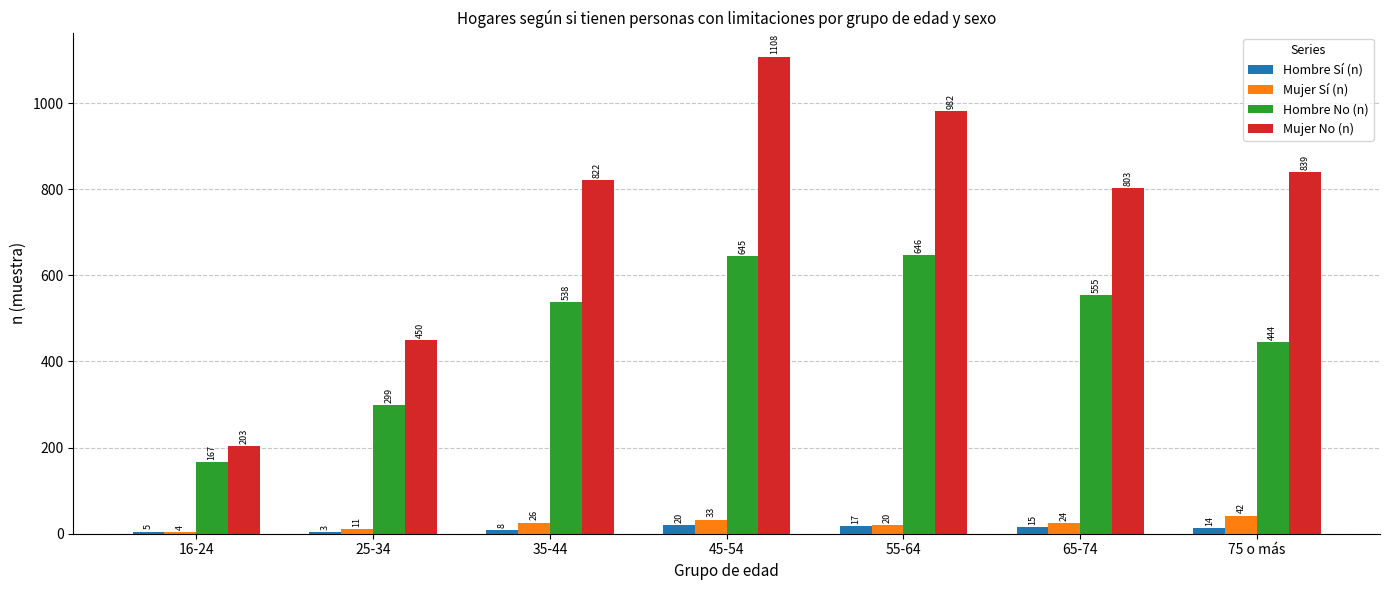

Are the bars horizontal?

No